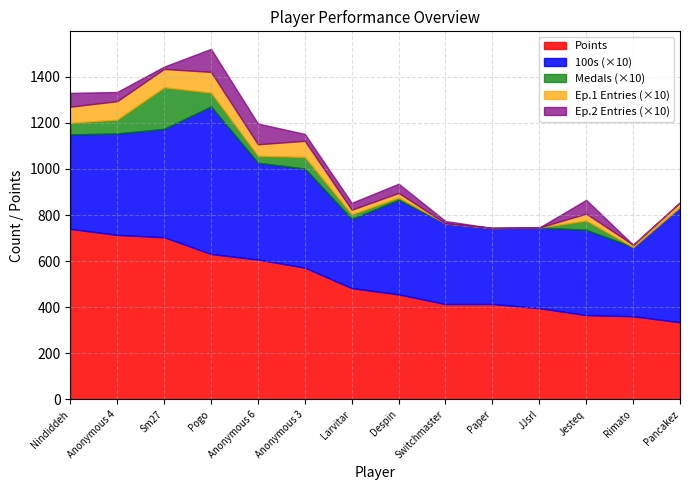

What is the total value across all series at Nindiddeh?

1330